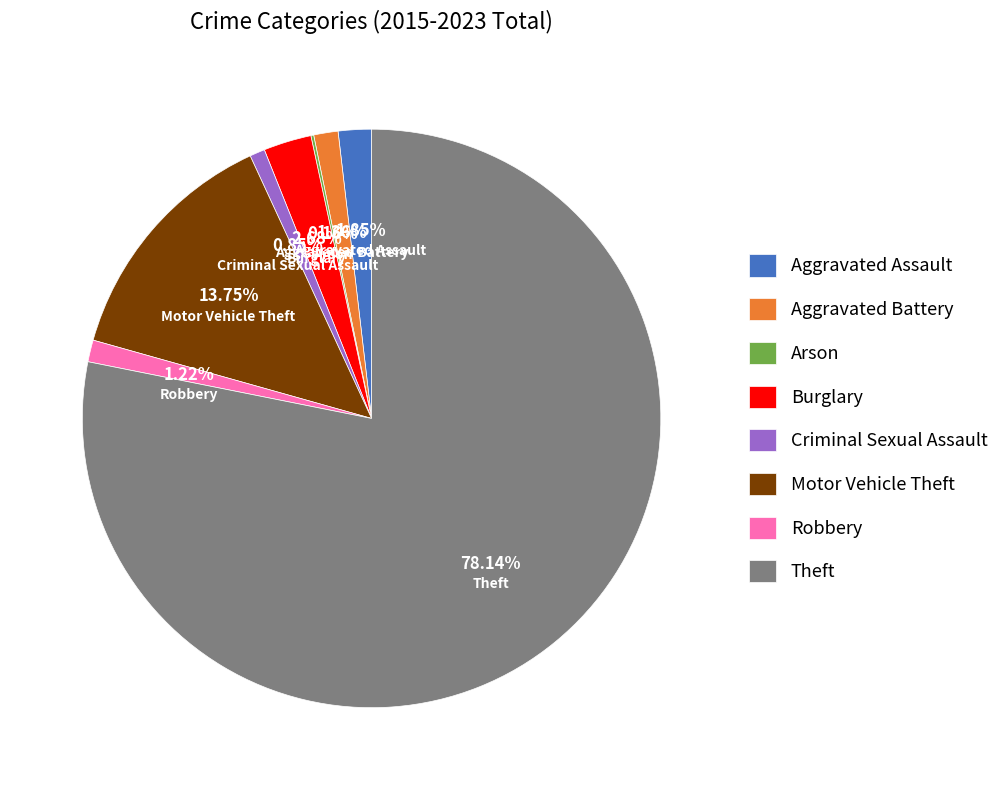

To the nearest percent, what is the combined percentage of Theft and Criminal Sexual Assault?

79%